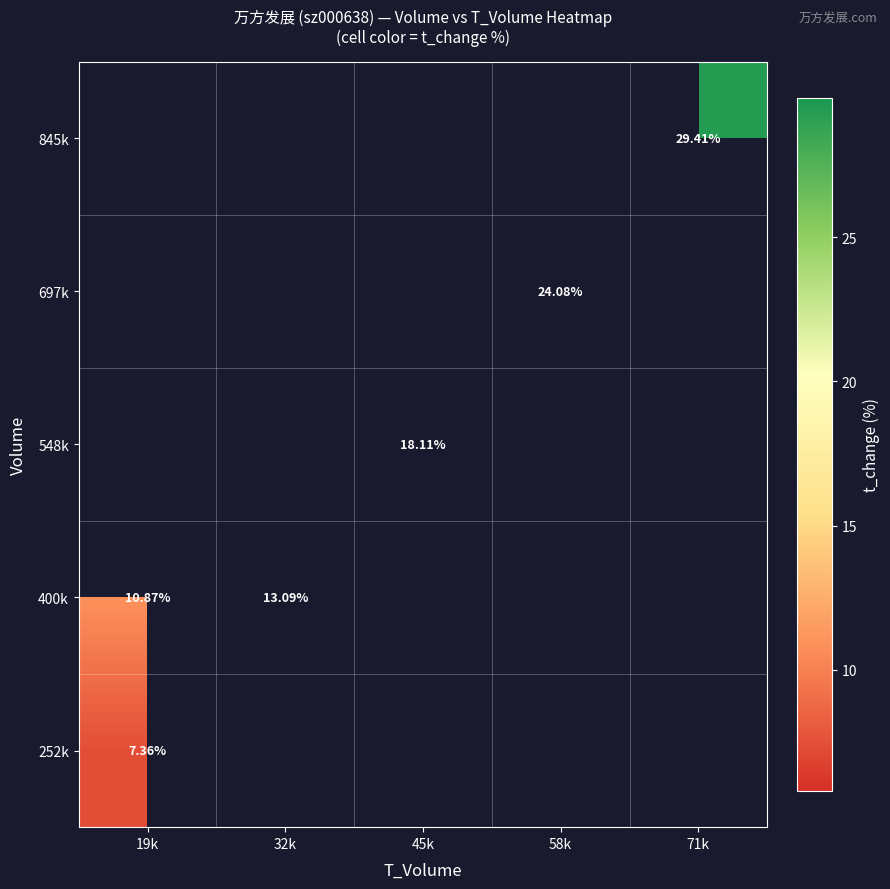

What is the spread (max minus min) of values at 19k?

3.5